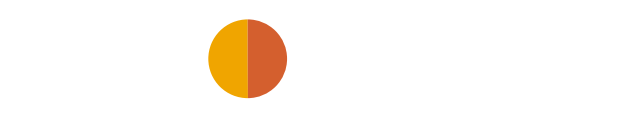

To the nearest percent, what percentage of the pie is 006: PLANEAMIENTO GUBERNAMENTAL?

50%